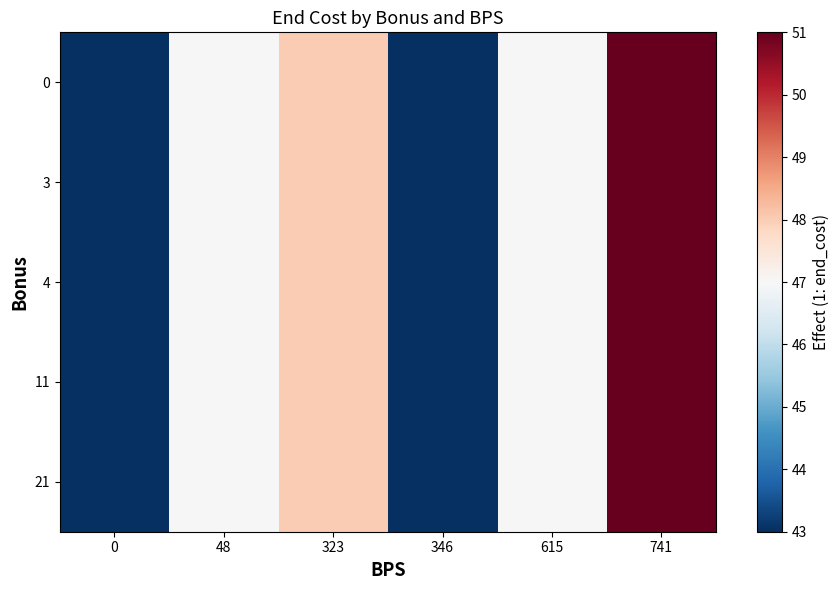

Reading right to left, what are all the values shown in this chart?

row_0: 51	47	43	48	47	43
row_1: 51	47	43	48	47	43
row_2: 51	47	43	48	47	43
row_3: 51	47	43	48	47	43
row_4: 51	47	43	48	47	43